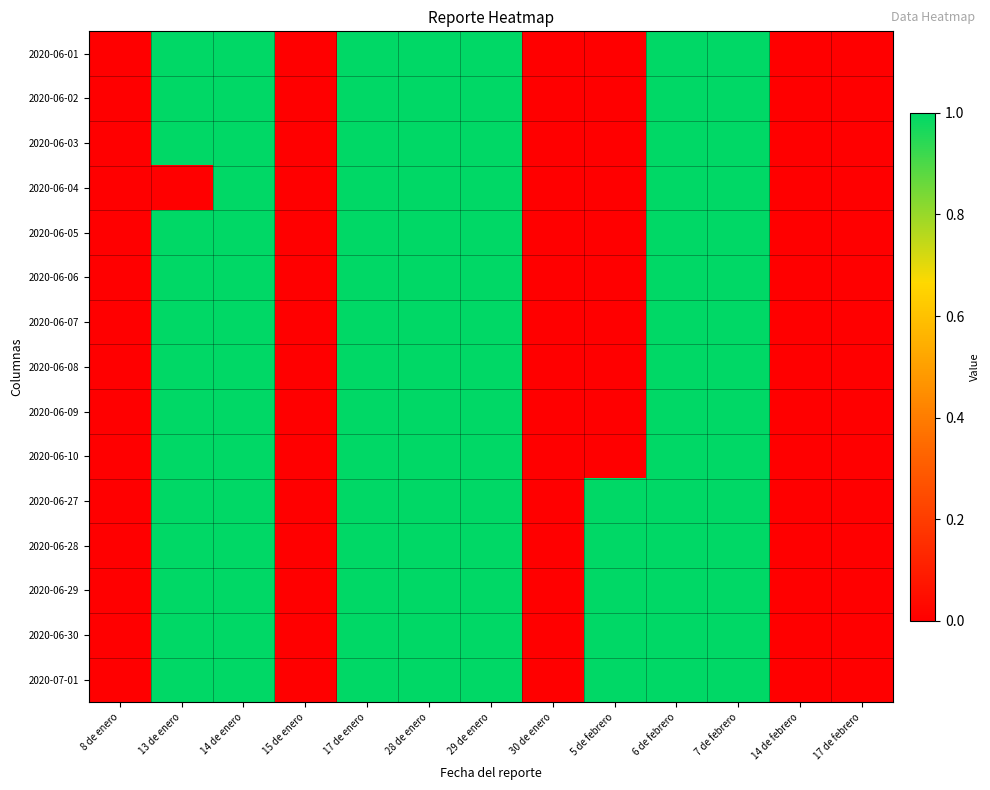

Reading left to right, extract all data points from this chart.

2020-06-01: 8 de enero=0	13 de enero=1	14 de enero=1	15 de enero=0	17 de enero=1	28 de enero=1	29 de enero=1	30 de enero=0	5 de febrero=0	6 de febrero=1	7 de febrero=1	14 de febrero=0	17 de febrero=0
2020-06-02: 8 de enero=0	13 de enero=1	14 de enero=1	15 de enero=0	17 de enero=1	28 de enero=1	29 de enero=1	30 de enero=0	5 de febrero=0	6 de febrero=1	7 de febrero=1	14 de febrero=0	17 de febrero=0
2020-06-03: 8 de enero=0	13 de enero=1	14 de enero=1	15 de enero=0	17 de enero=1	28 de enero=1	29 de enero=1	30 de enero=0	5 de febrero=0	6 de febrero=1	7 de febrero=1	14 de febrero=0	17 de febrero=0
2020-06-04: 8 de enero=0	13 de enero=0	14 de enero=1	15 de enero=0	17 de enero=1	28 de enero=1	29 de enero=1	30 de enero=0	5 de febrero=0	6 de febrero=1	7 de febrero=1	14 de febrero=0	17 de febrero=0
2020-06-05: 8 de enero=0	13 de enero=1	14 de enero=1	15 de enero=0	17 de enero=1	28 de enero=1	29 de enero=1	30 de enero=0	5 de febrero=0	6 de febrero=1	7 de febrero=1	14 de febrero=0	17 de febrero=0
2020-06-06: 8 de enero=0	13 de enero=1	14 de enero=1	15 de enero=0	17 de enero=1	28 de enero=1	29 de enero=1	30 de enero=0	5 de febrero=0	6 de febrero=1	7 de febrero=1	14 de febrero=0	17 de febrero=0
2020-06-07: 8 de enero=0	13 de enero=1	14 de enero=1	15 de enero=0	17 de enero=1	28 de enero=1	29 de enero=1	30 de enero=0	5 de febrero=0	6 de febrero=1	7 de febrero=1	14 de febrero=0	17 de febrero=0
2020-06-08: 8 de enero=0	13 de enero=1	14 de enero=1	15 de enero=0	17 de enero=1	28 de enero=1	29 de enero=1	30 de enero=0	5 de febrero=0	6 de febrero=1	7 de febrero=1	14 de febrero=0	17 de febrero=0
2020-06-09: 8 de enero=0	13 de enero=1	14 de enero=1	15 de enero=0	17 de enero=1	28 de enero=1	29 de enero=1	30 de enero=0	5 de febrero=0	6 de febrero=1	7 de febrero=1	14 de febrero=0	17 de febrero=0
2020-06-10: 8 de enero=0	13 de enero=1	14 de enero=1	15 de enero=0	17 de enero=1	28 de enero=1	29 de enero=1	30 de enero=0	5 de febrero=0	6 de febrero=1	7 de febrero=1	14 de febrero=0	17 de febrero=0
2020-06-27: 8 de enero=0	13 de enero=1	14 de enero=1	15 de enero=0	17 de enero=1	28 de enero=1	29 de enero=1	30 de enero=0	5 de febrero=1	6 de febrero=1	7 de febrero=1	14 de febrero=0	17 de febrero=0
2020-06-28: 8 de enero=0	13 de enero=1	14 de enero=1	15 de enero=0	17 de enero=1	28 de enero=1	29 de enero=1	30 de enero=0	5 de febrero=1	6 de febrero=1	7 de febrero=1	14 de febrero=0	17 de febrero=0
2020-06-29: 8 de enero=0	13 de enero=1	14 de enero=1	15 de enero=0	17 de enero=1	28 de enero=1	29 de enero=1	30 de enero=0	5 de febrero=1	6 de febrero=1	7 de febrero=1	14 de febrero=0	17 de febrero=0
2020-06-30: 8 de enero=0	13 de enero=1	14 de enero=1	15 de enero=0	17 de enero=1	28 de enero=1	29 de enero=1	30 de enero=0	5 de febrero=1	6 de febrero=1	7 de febrero=1	14 de febrero=0	17 de febrero=0
2020-07-01: 8 de enero=0	13 de enero=1	14 de enero=1	15 de enero=0	17 de enero=1	28 de enero=1	29 de enero=1	30 de enero=0	5 de febrero=1	6 de febrero=1	7 de febrero=1	14 de febrero=0	17 de febrero=0